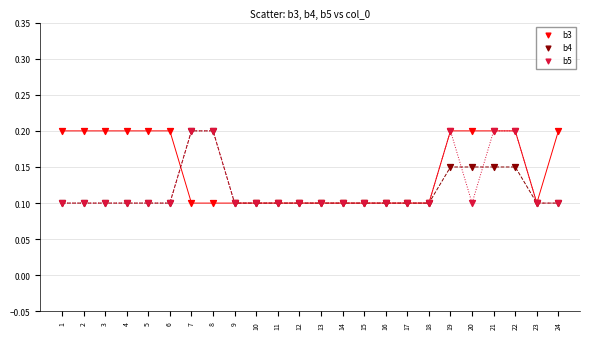

What are all the series names shown in the legend?

b3, b4, b5